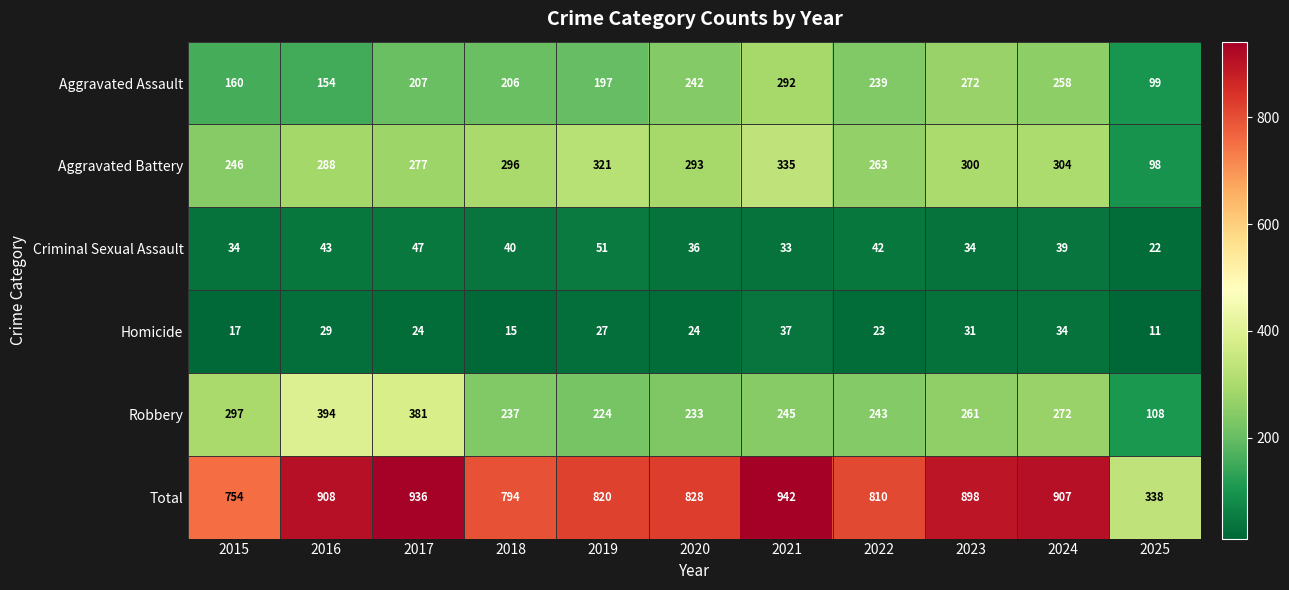

What is the difference between the highest and lowest values at 2022?

787